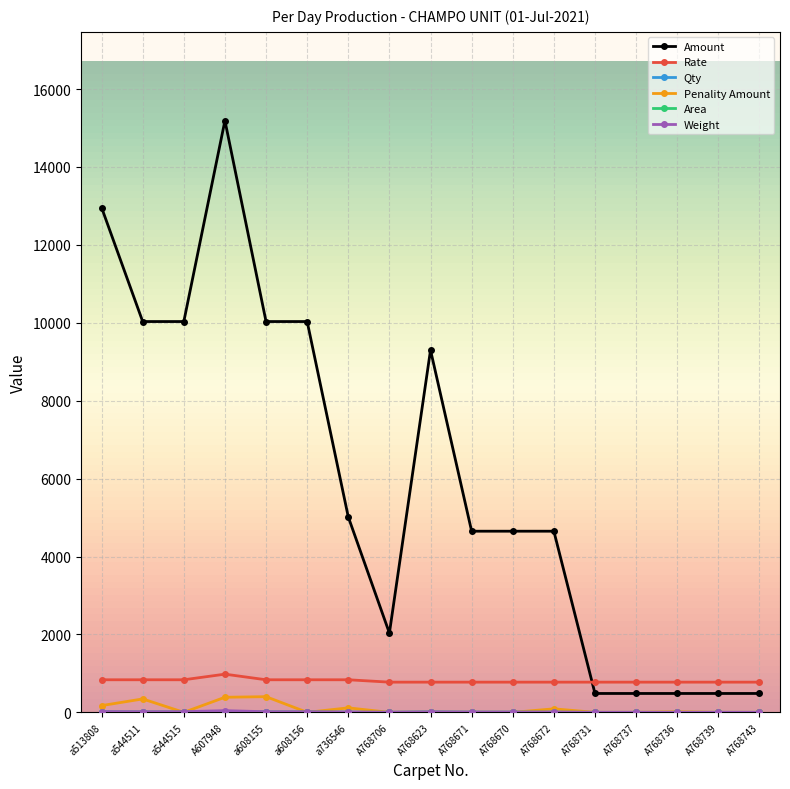

True or false: Penality Amount has a value of 15.0 at A768736.

True